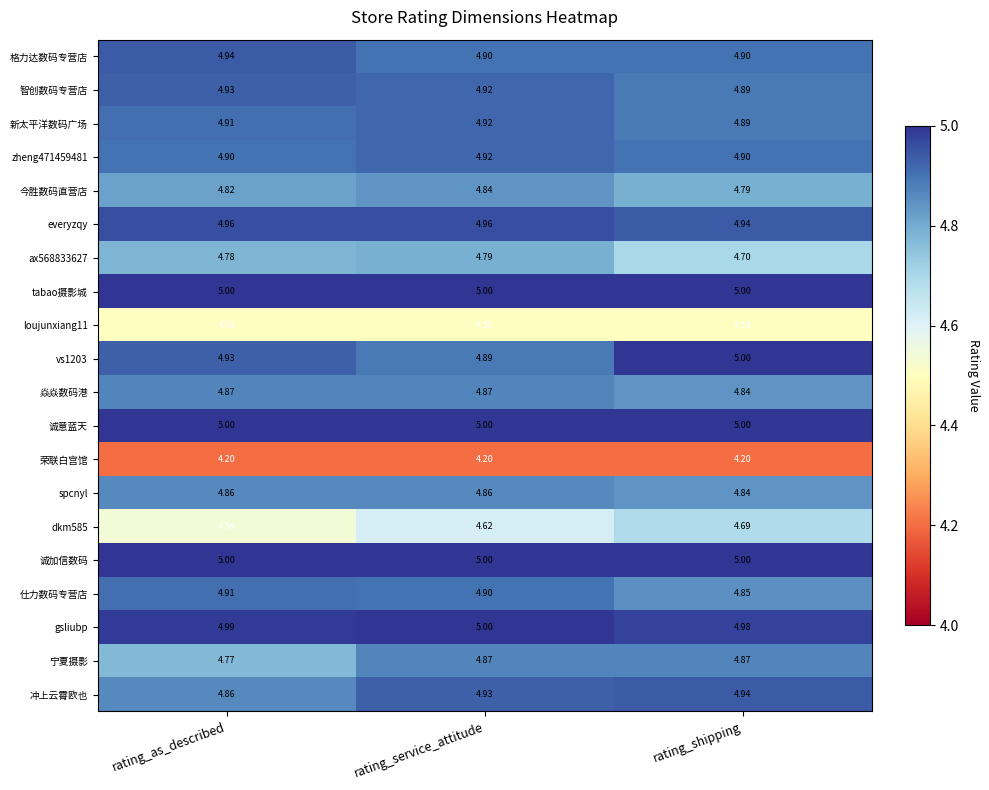

At which label is 仕力数码专营店 closest to 4?

rating_shipping